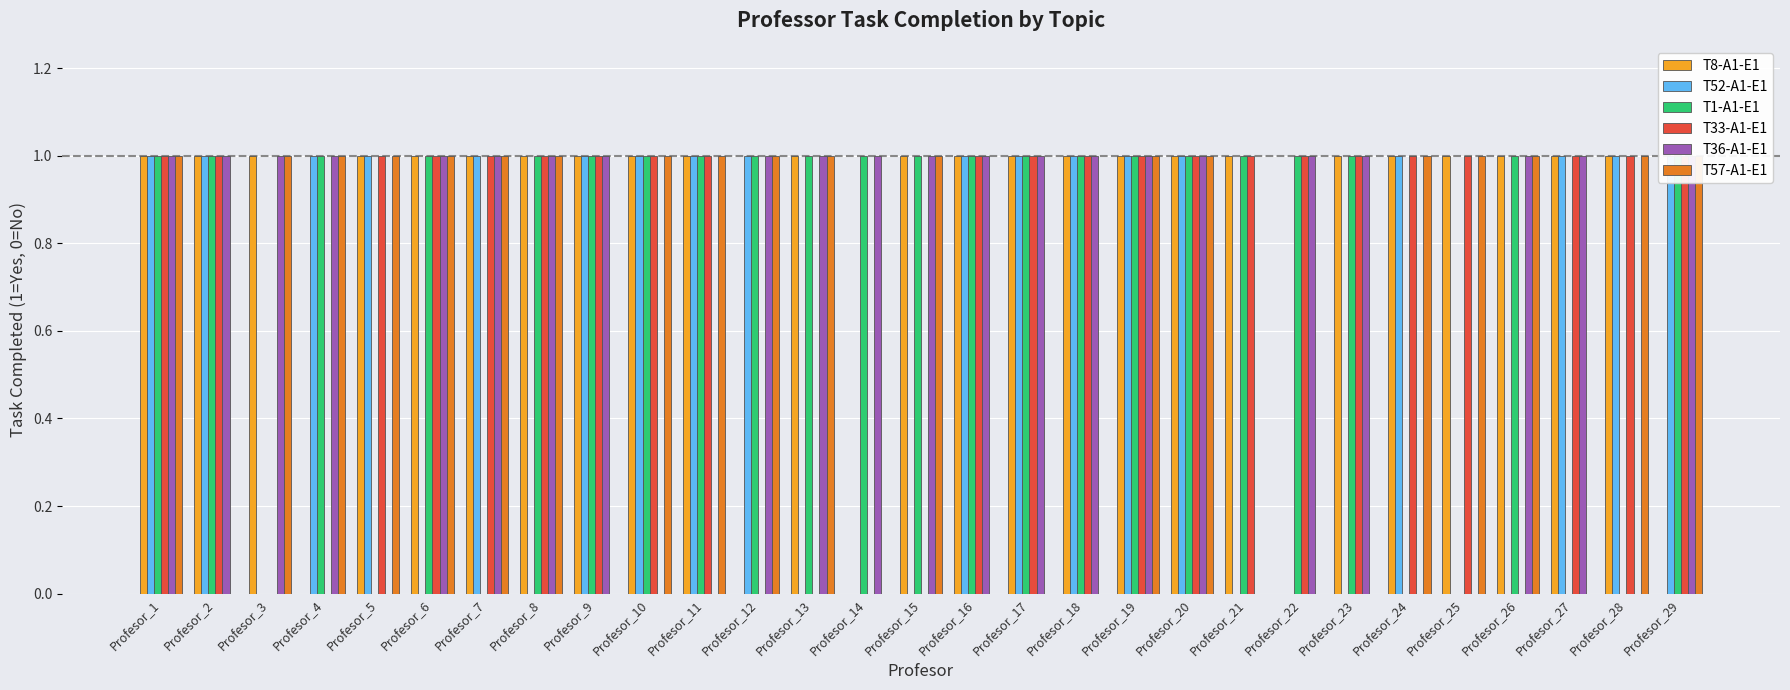

List the labels in order of T57-A1-E1 value, largest first.

Profesor_1, Profesor_3, Profesor_4, Profesor_5, Profesor_6, Profesor_7, Profesor_8, Profesor_10, Profesor_11, Profesor_12, Profesor_13, Profesor_15, Profesor_19, Profesor_20, Profesor_24, Profesor_25, Profesor_26, Profesor_28, Profesor_29, Profesor_2, Profesor_9, Profesor_14, Profesor_16, Profesor_17, Profesor_18, Profesor_21, Profesor_22, Profesor_23, Profesor_27